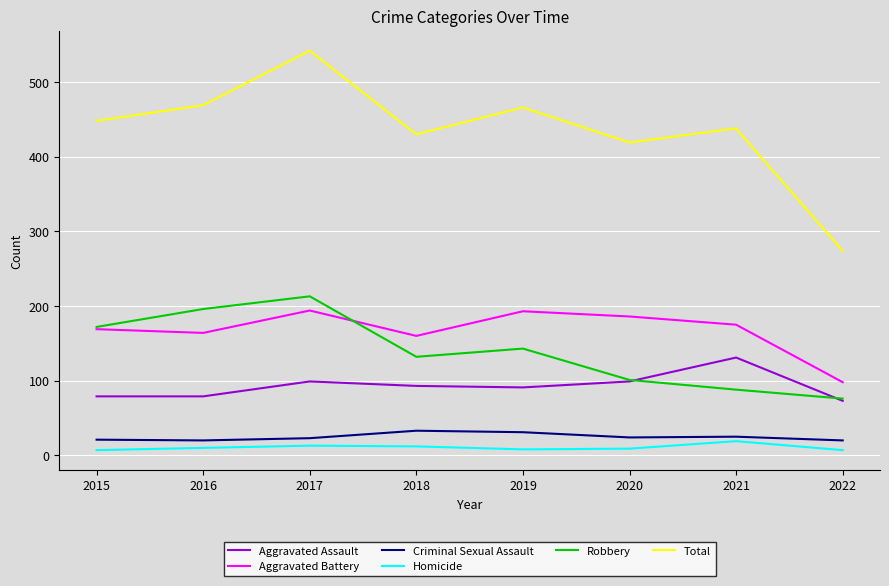

Rank the series by their maximum value, from highest to lowest.

Total, Robbery, Aggravated Battery, Aggravated Assault, Criminal Sexual Assault, Homicide